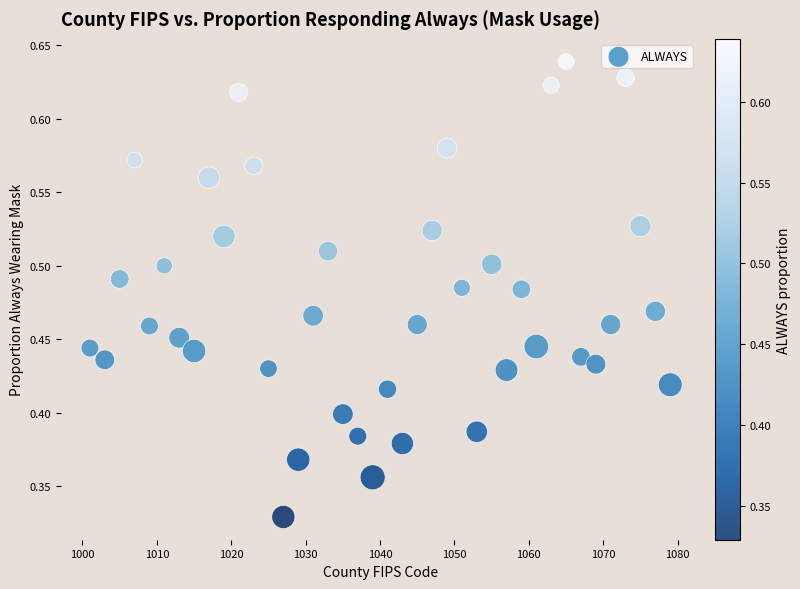

What is the range of X values (max minus min)?

78.0